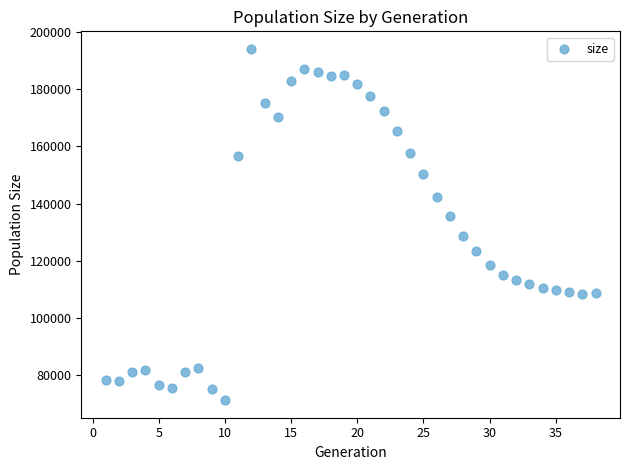

What is the range of X values (max minus min)?

37